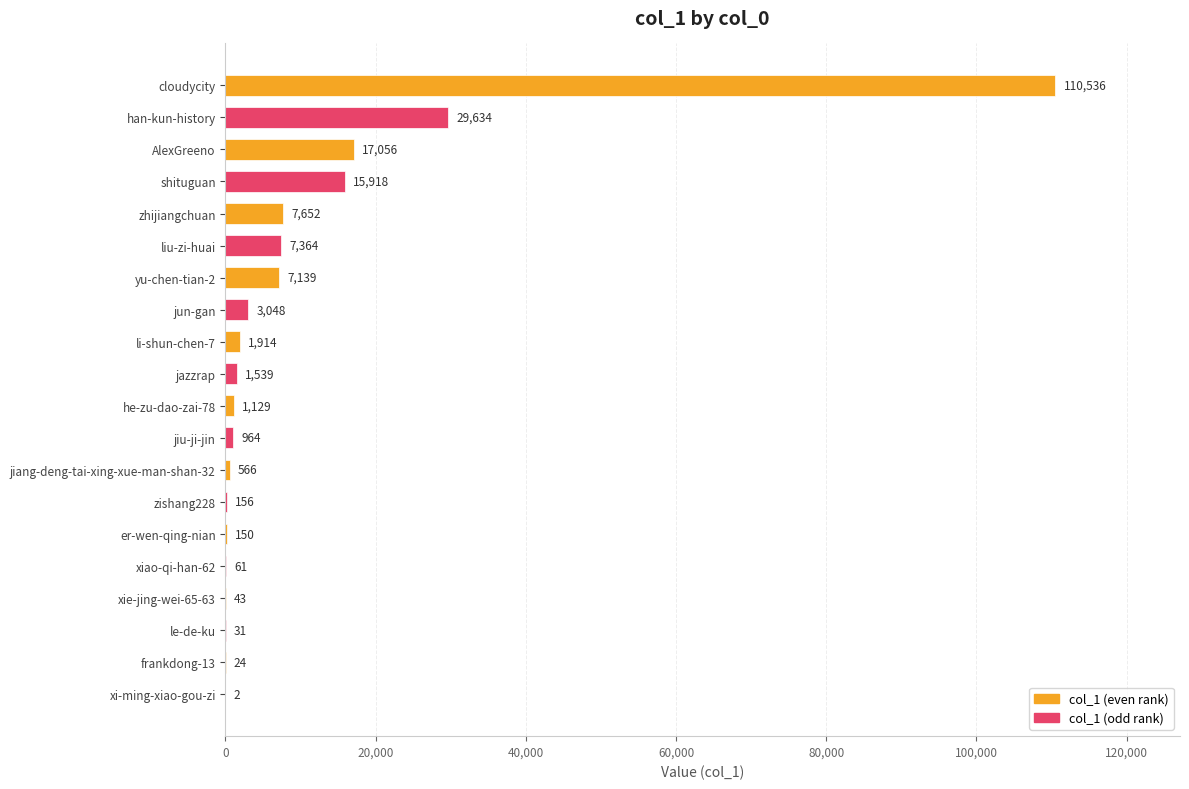

What is the sum of the values at le-de-ku and li-shun-chen-7?

1945